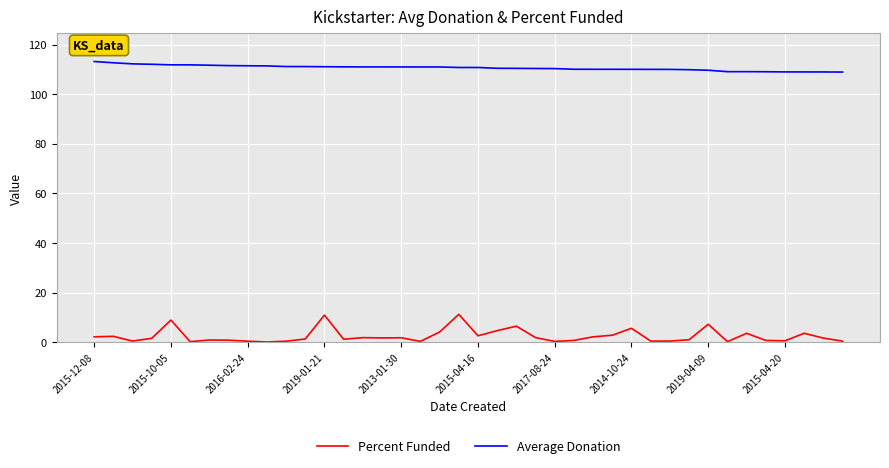

Which series has the largest total across all categories?

Average Donation